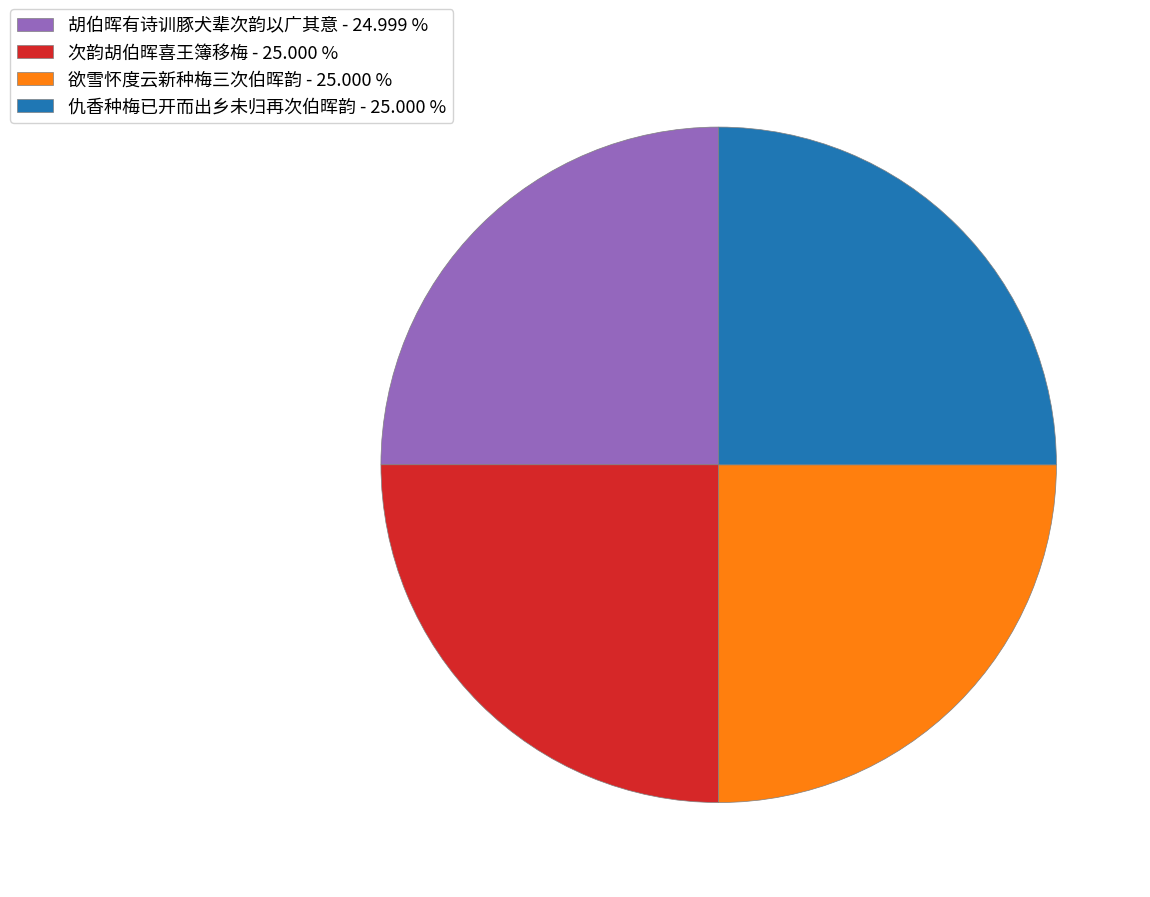

What is the ratio of the value at 次韵胡伯晖喜王簿移梅 to the value at 仇香种梅已开而出乡未归再次伯晖韵?

1.0